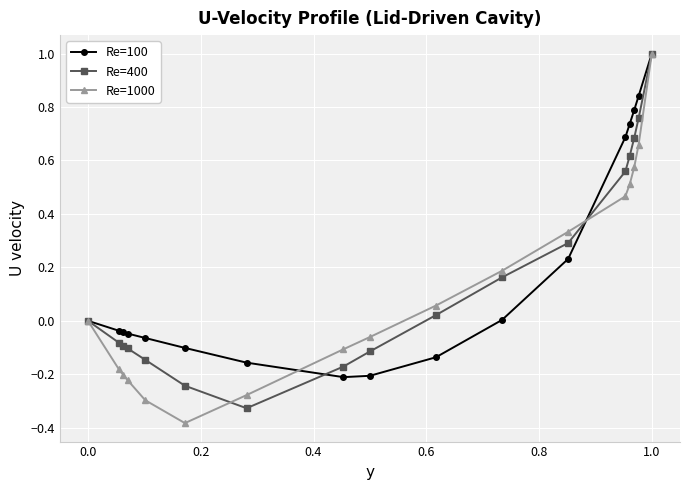

True or false: Re=1000 has more than 2 interior local peaks.

False